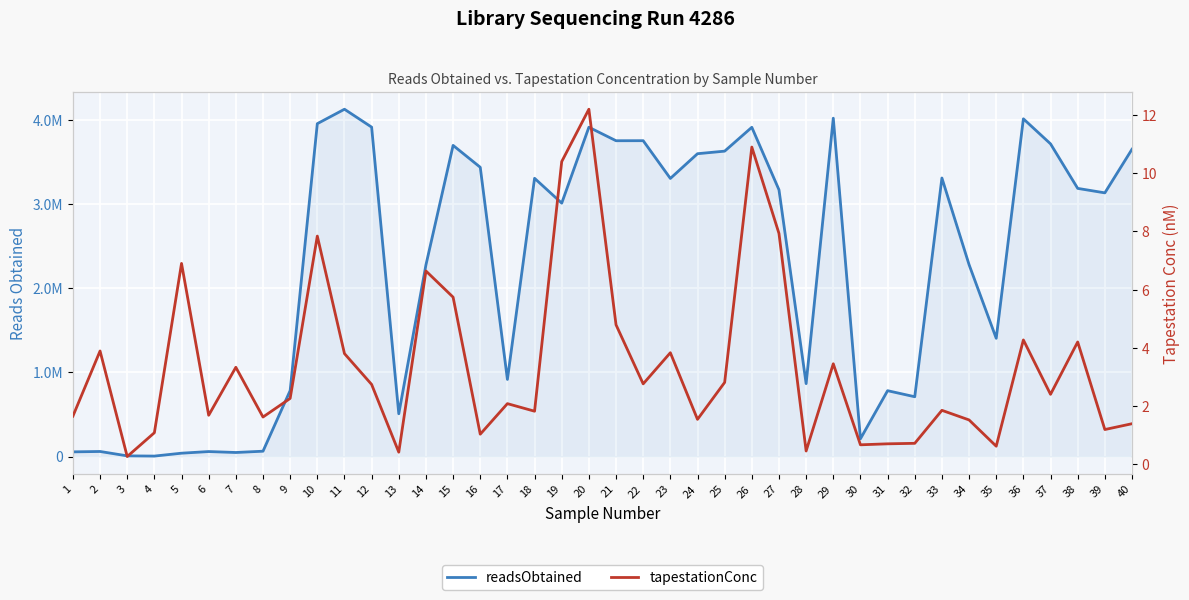

At which label does readsObtained reach its minimum?

4